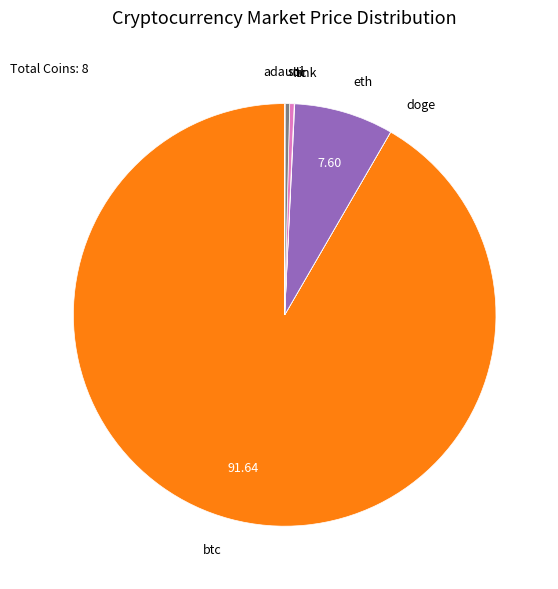

Which has a higher value, eth or btc?

btc